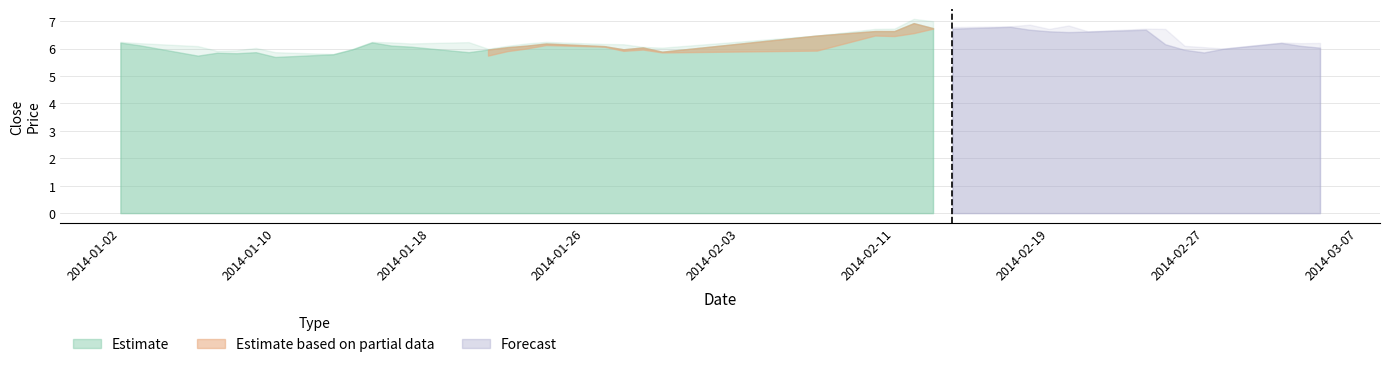

Is it true that close equals 5.9 at 12?

True